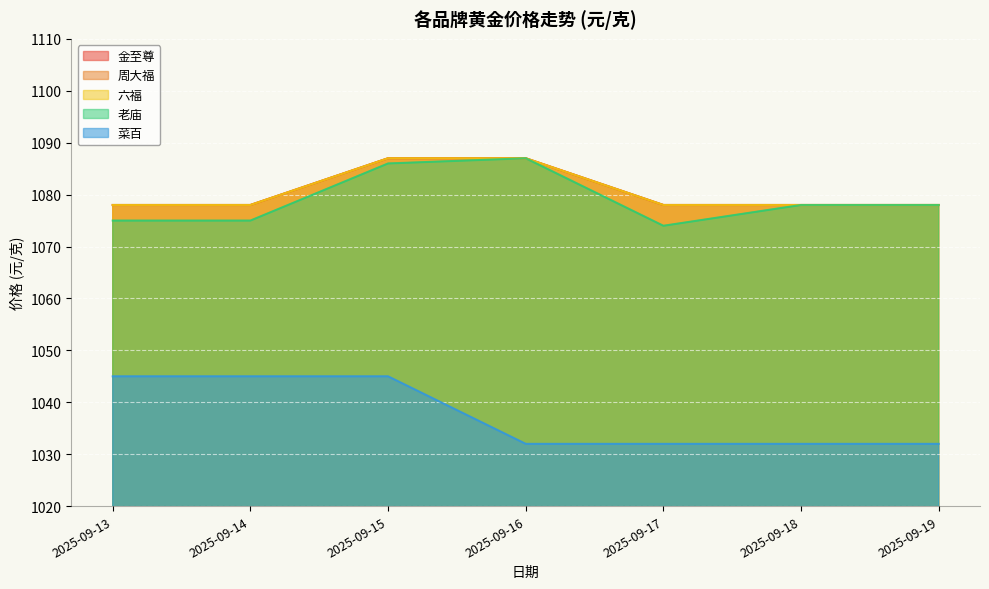

Count the number of data series in this chart.

5